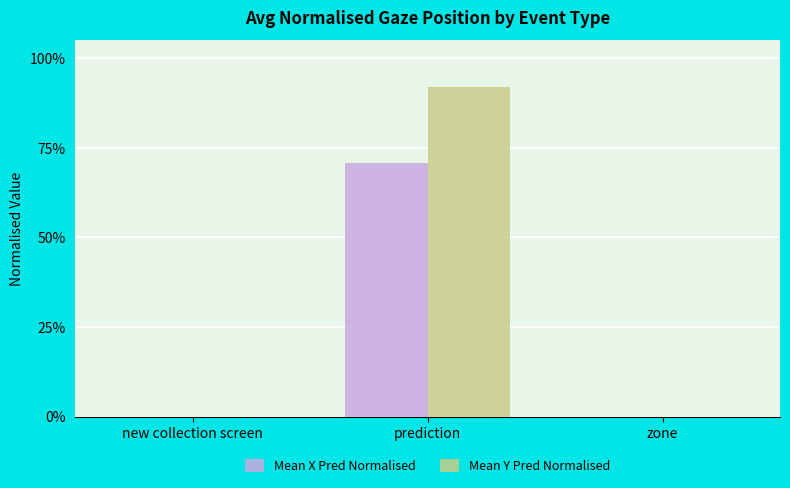

What position from the left is zone?

3